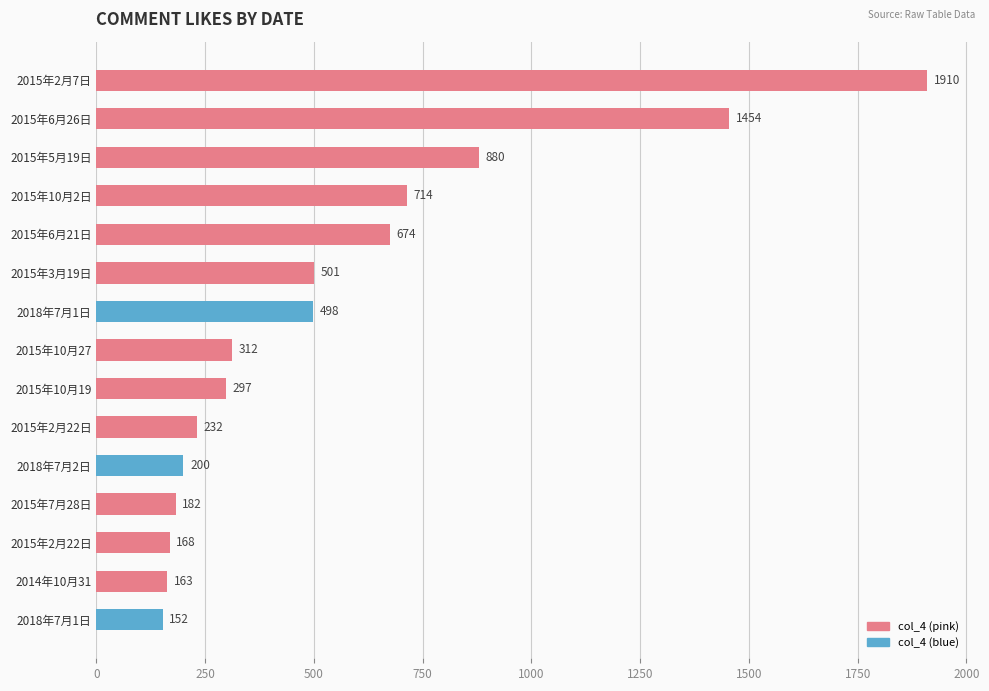

How many bars are there in total?

15